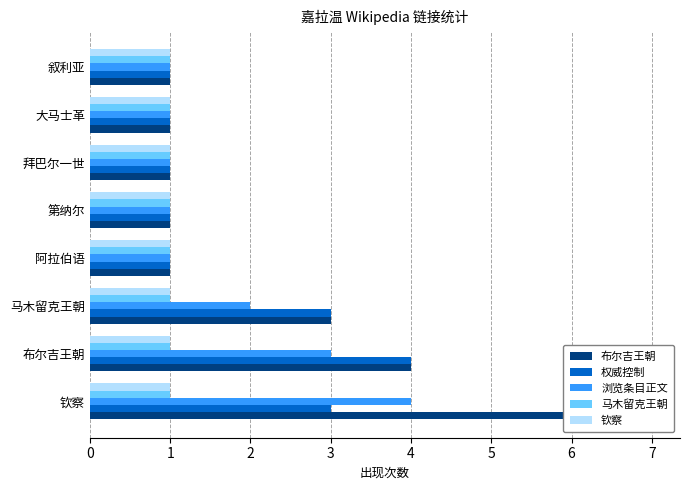

What value does the 布尔吉王朝 series have at 大马士革?

1.0